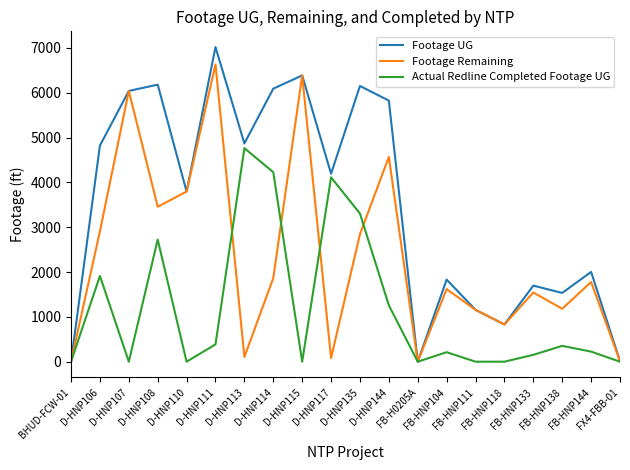

List the series in order of their overall mean, lowest first.

Actual Redline Completed Footage UG, Footage Remaining, Footage UG